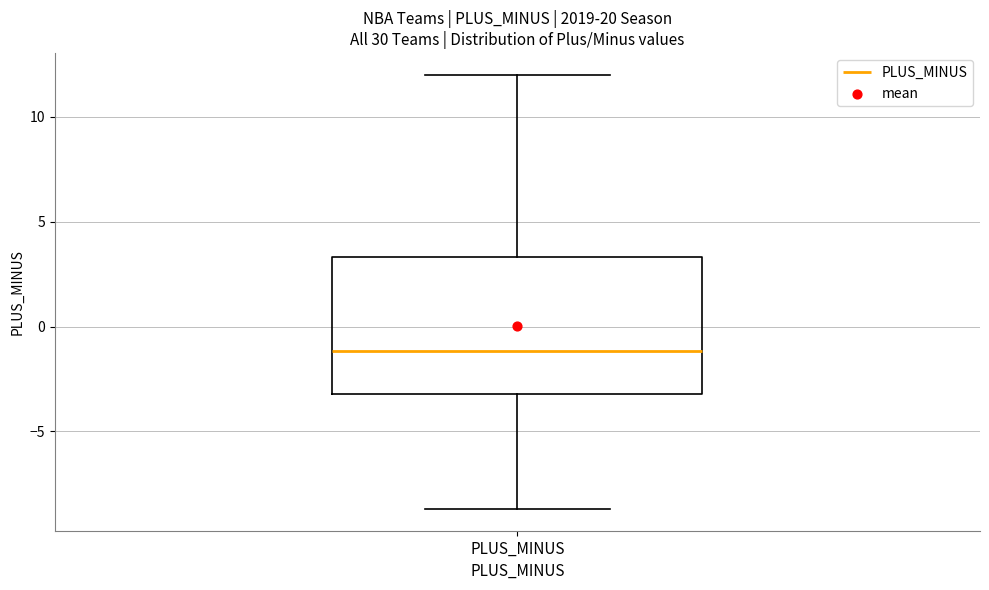

Where does the upper whisker of the box for PLUS_MINUS end on the y-axis? The values are not printed on the chart, so give them approximately, as read against the axis.

12.0